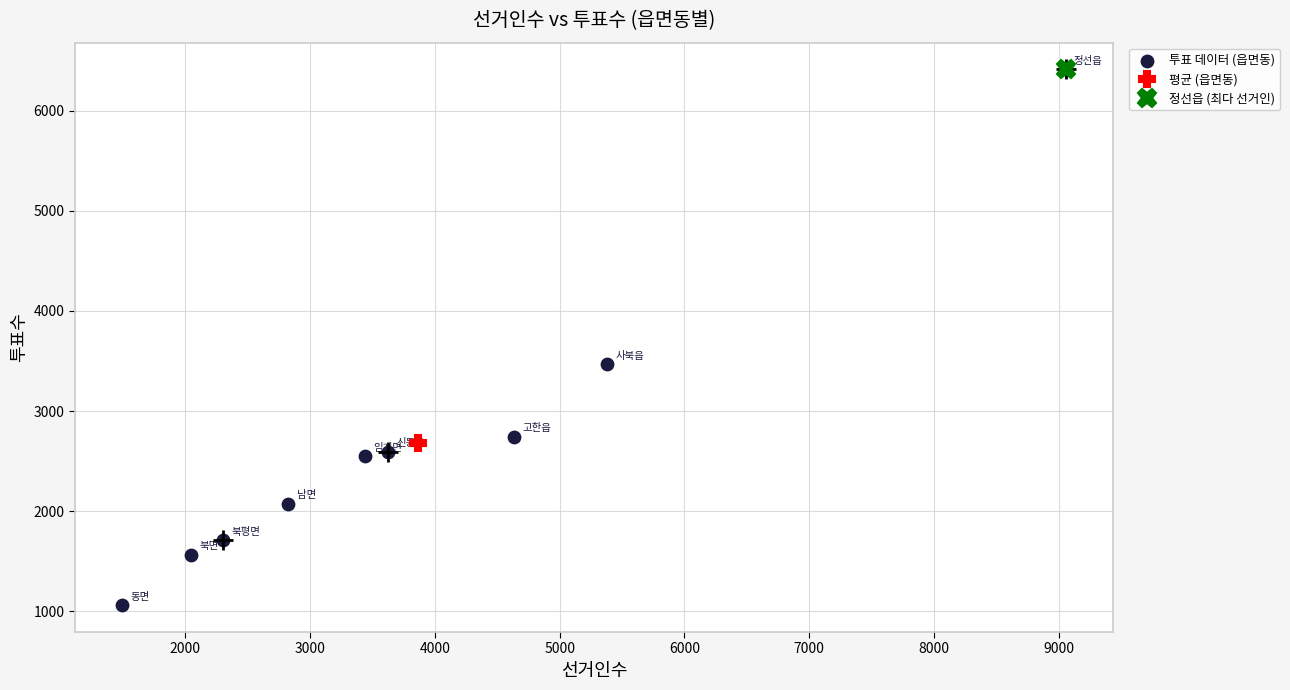

What Y value in the scatter plot is closest to 3735?

3468